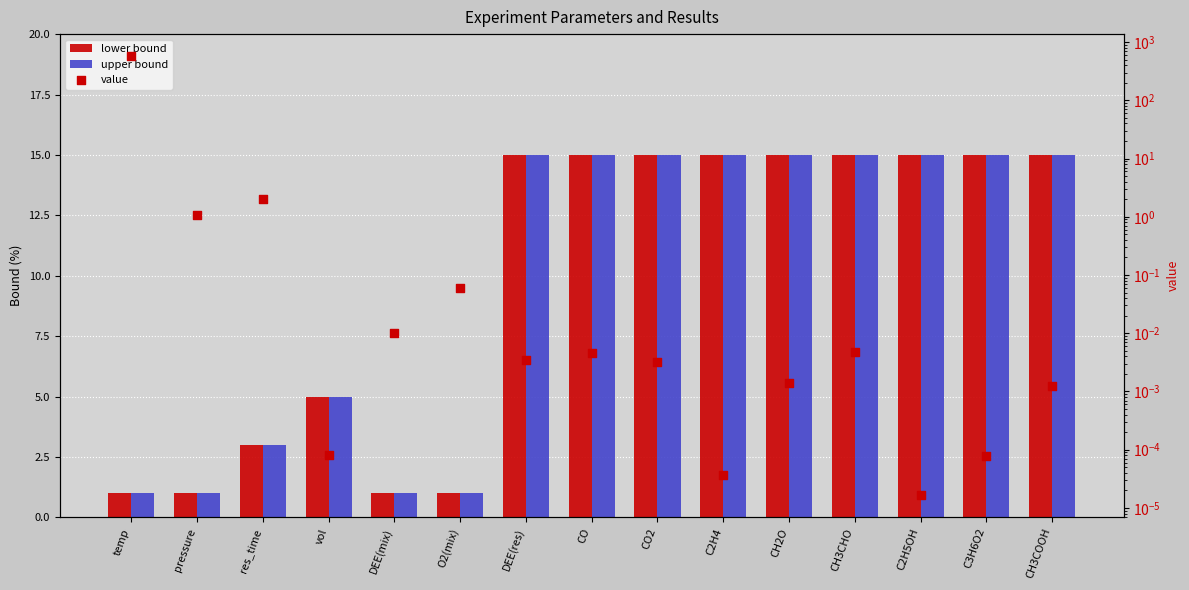

At how many categories does at least one series exceed 448?

1